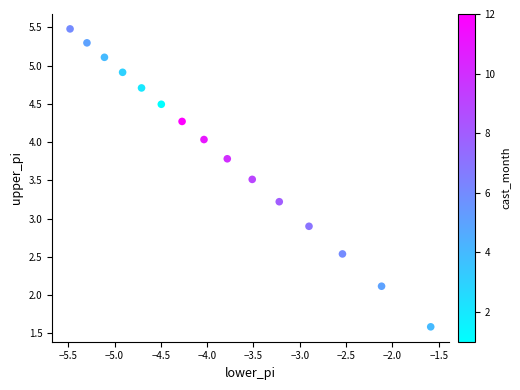

What Y value in the scatter plot is closest to 3?

2.9